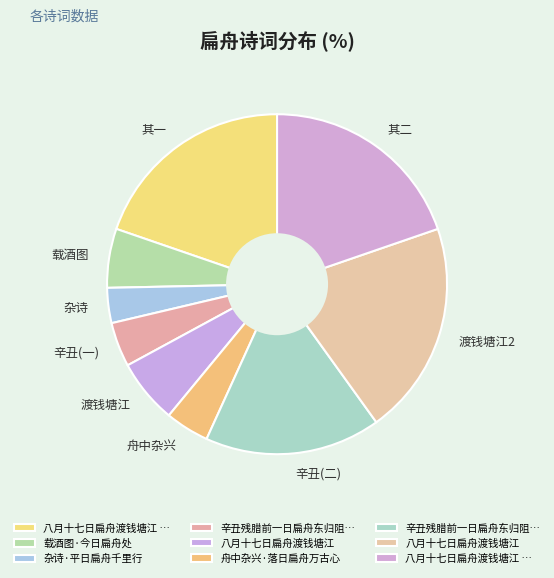

Between 载酒图 and 渡钱塘江2, which is larger?

渡钱塘江2